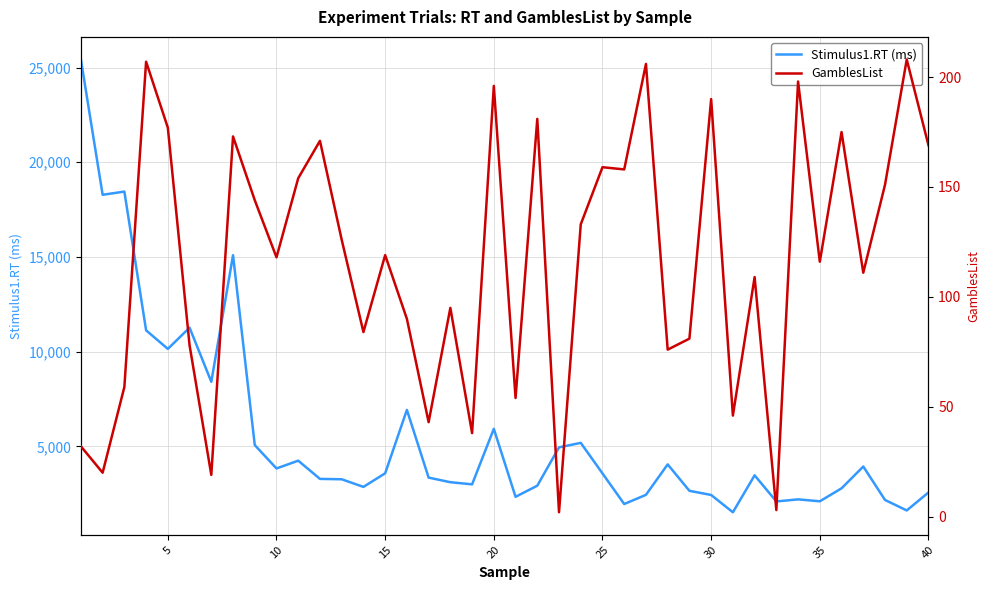

True or false: Stimulus1.RT (ms) has more than 2 interior local peaks.

True